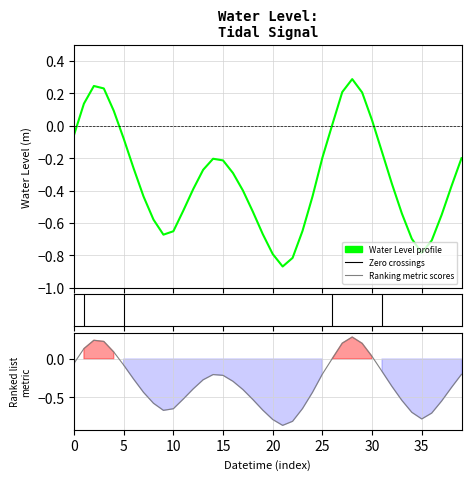

What is the difference between the second highest and minimum values in the Ranking metric scores series?

1.1